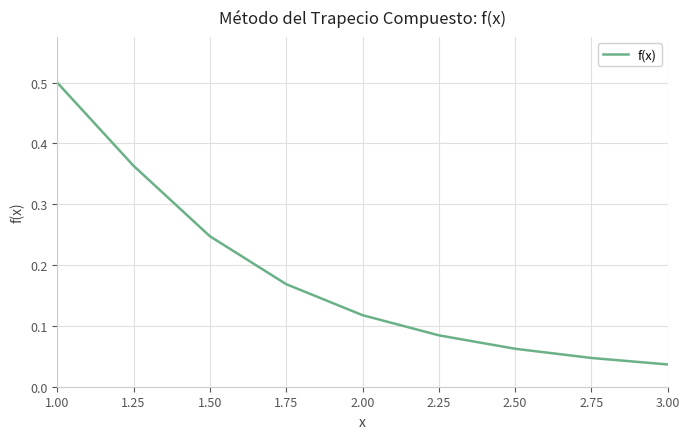

List the labels in order of value, largest first.

1.00, 1.25, 1.50, 1.75, 2.00, 2.25, 2.50, 2.75, 3.00